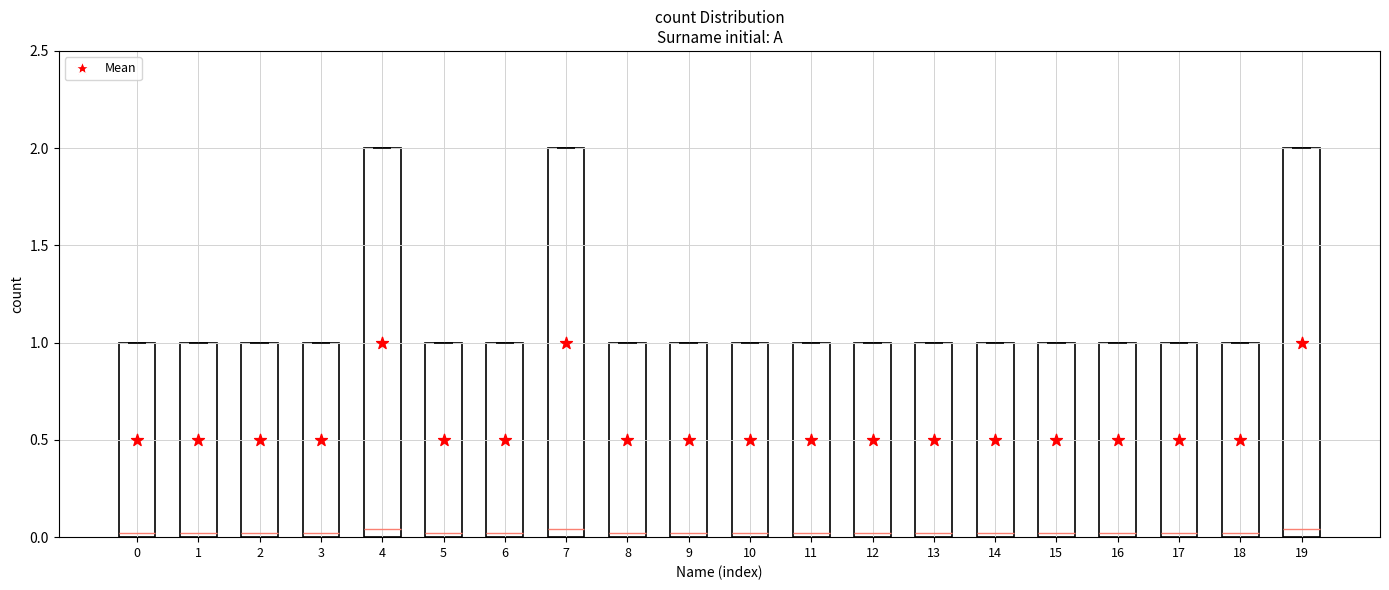

At how many categories does at least one series exceed 1?

3